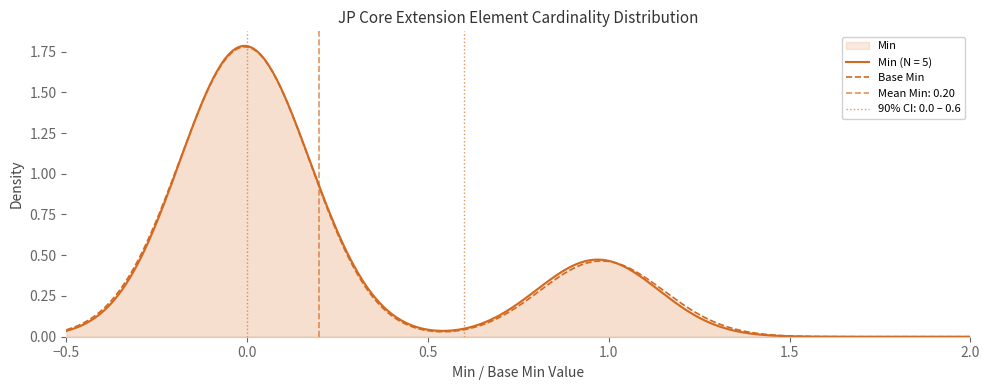

What is the maximum value for Min?

1